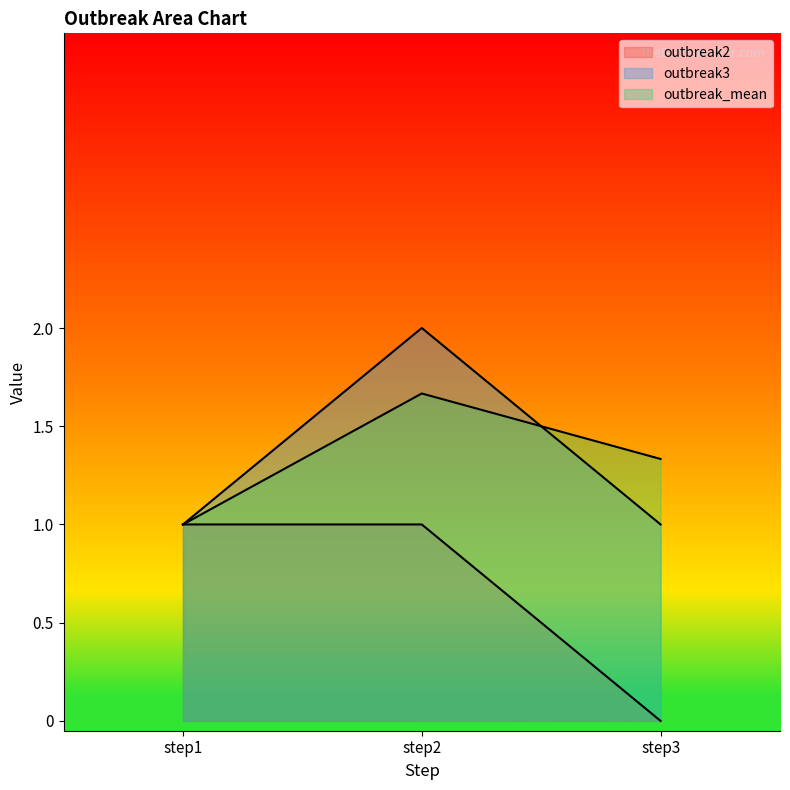

What is the maximum value shown in the chart?

2.0